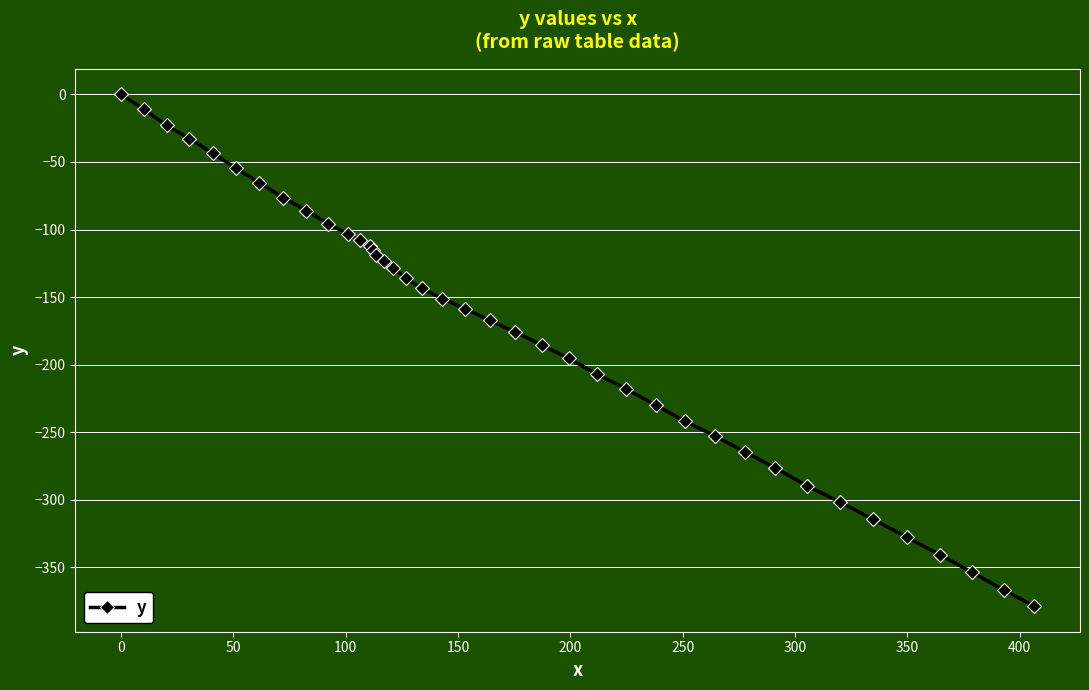

How many negative values are there?

39